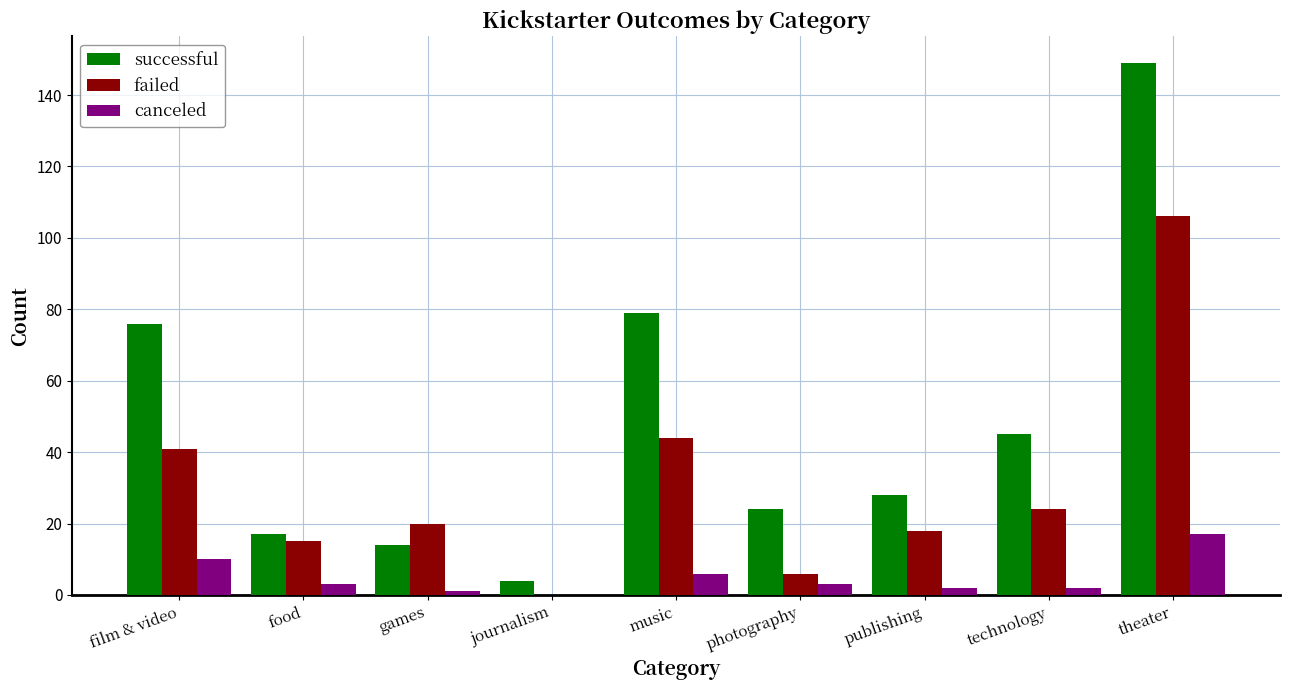

How many distinct data groups are displayed?

3